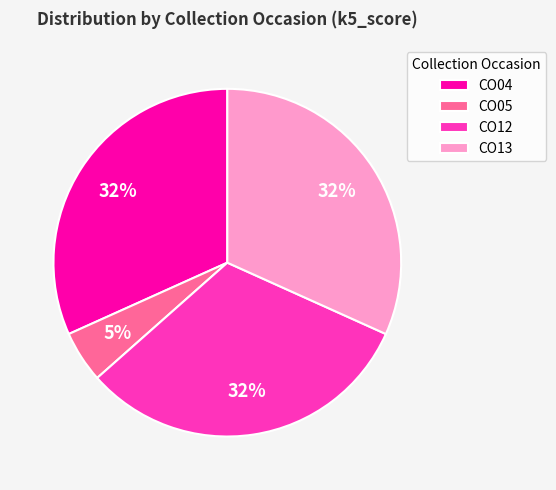

To the nearest percent, what is the average slice percentage?

25%